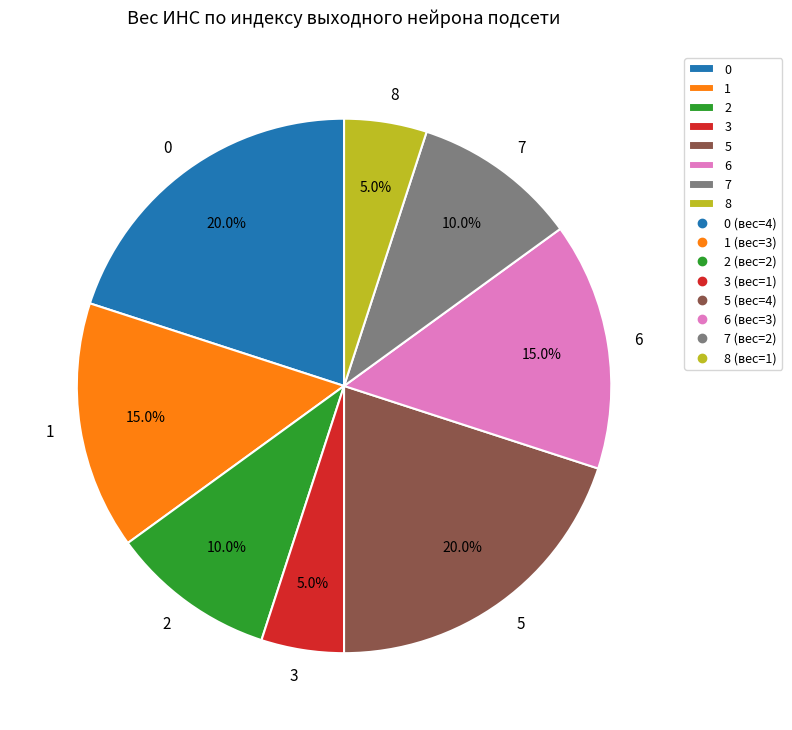

Does any single category account for the majority?

No